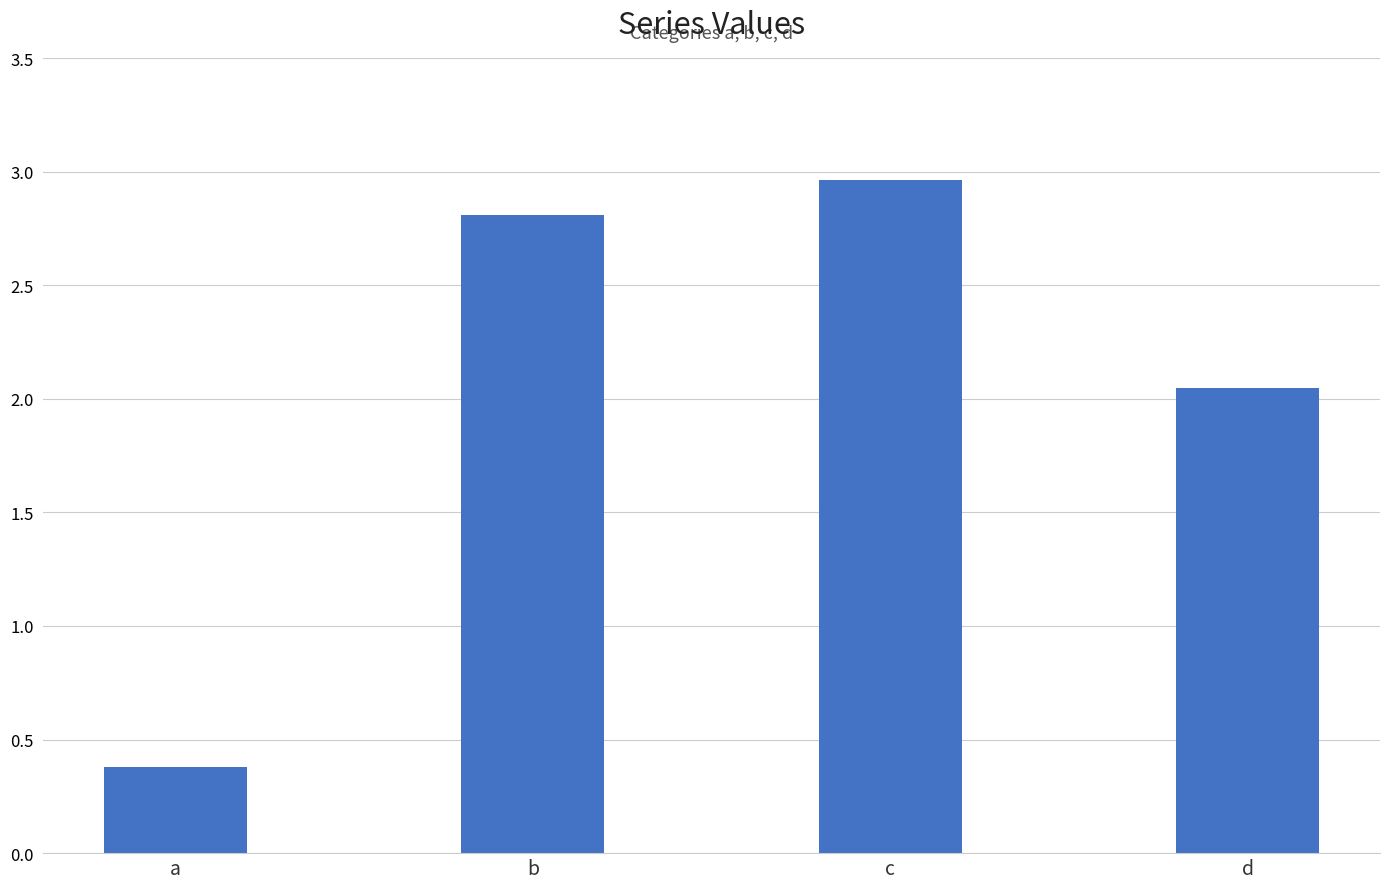

At which label does the data first exceed 2?

b